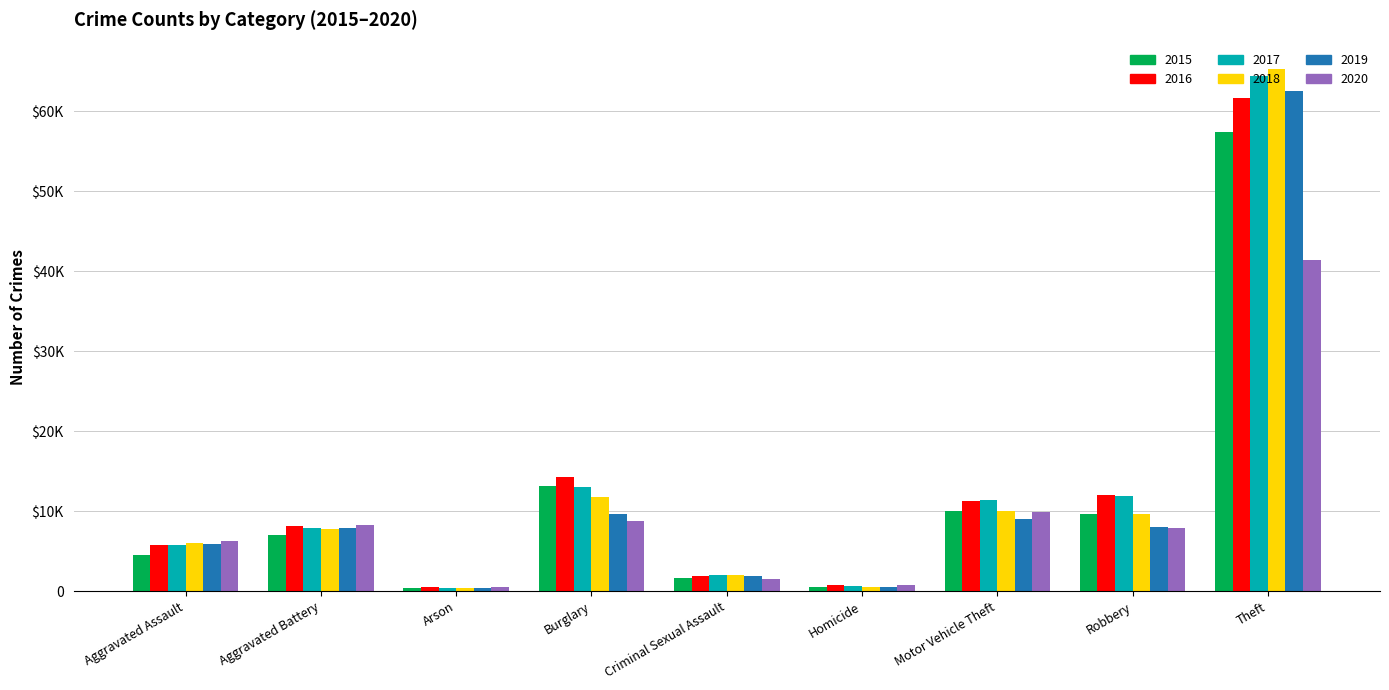

What is the difference between the highest and lowest values at Criminal Sexual Assault?

544